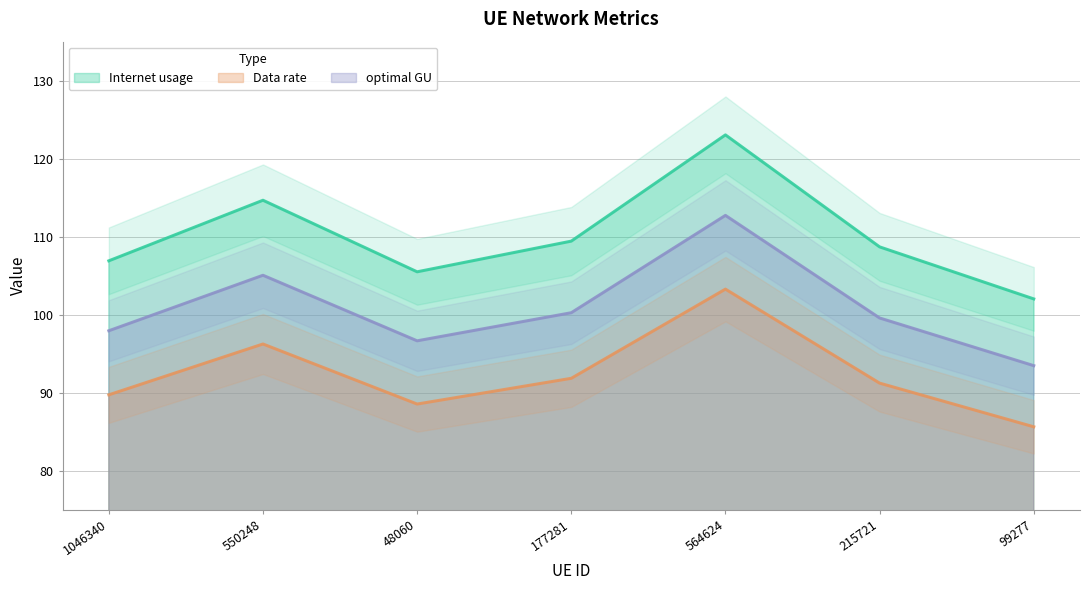

Between 550248 and 177281, which is larger?

550248